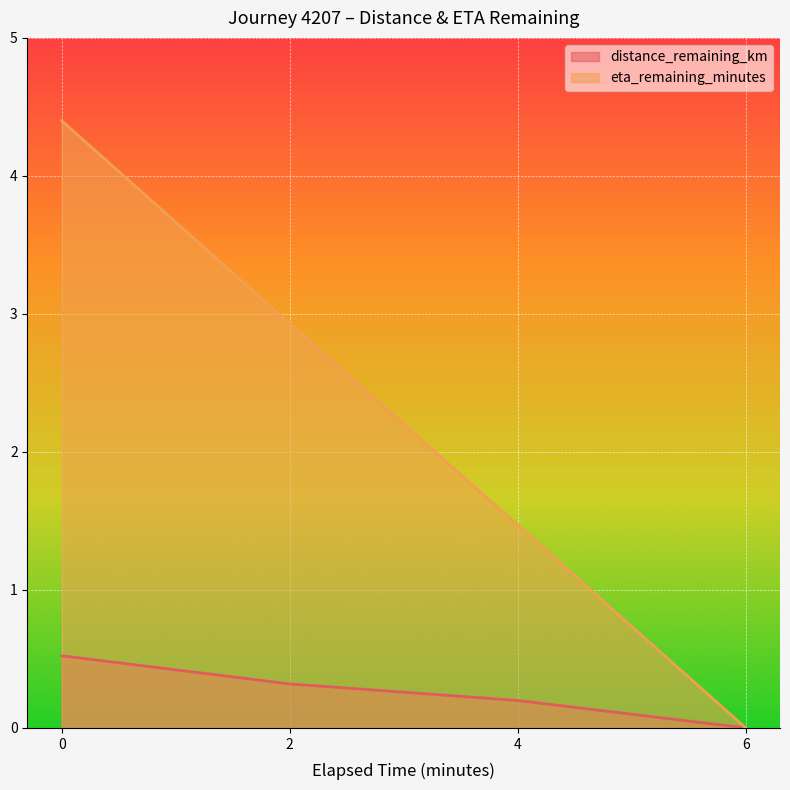

How many data points in eta_remaining_minutes are above 2?

2